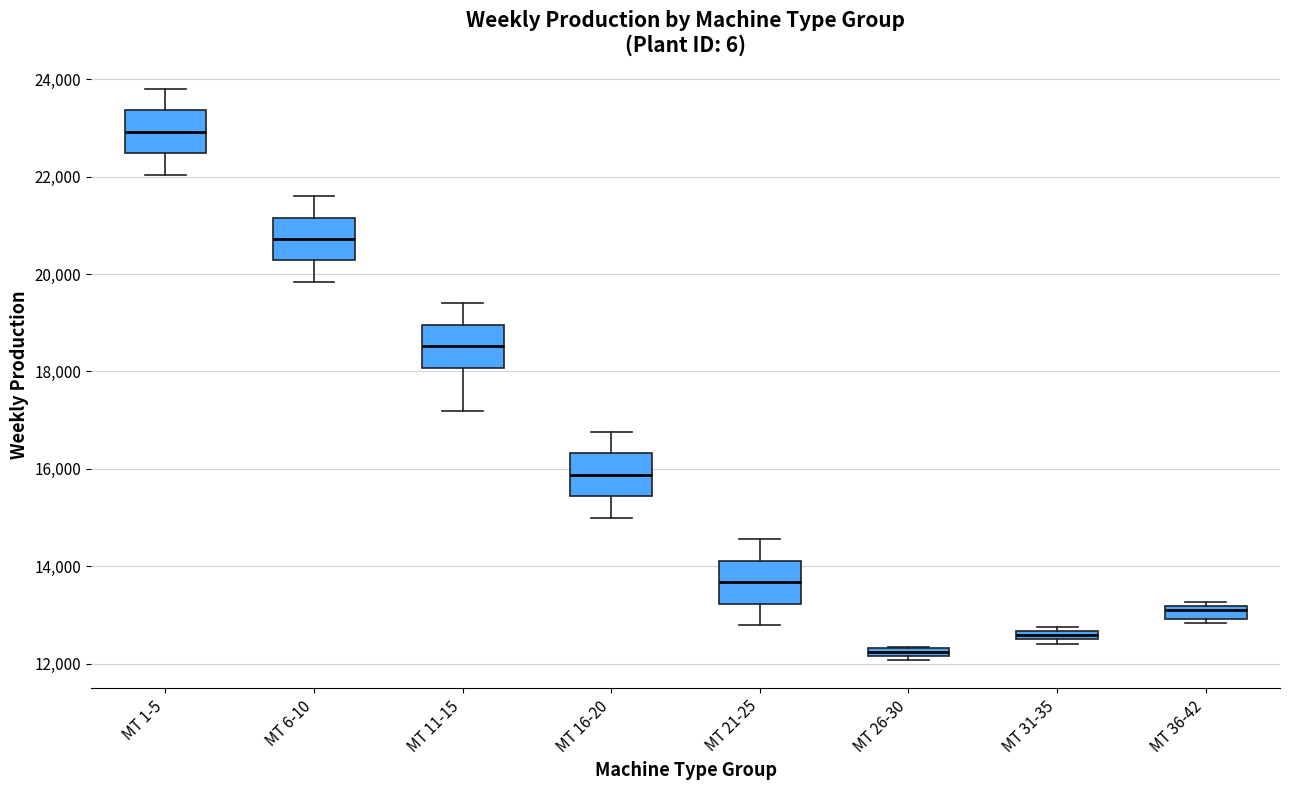

Where is the lower edge of the box for MT 16-20 on the y-axis? The values are not printed on the chart, so give them approximately, as read against the axis.

15400